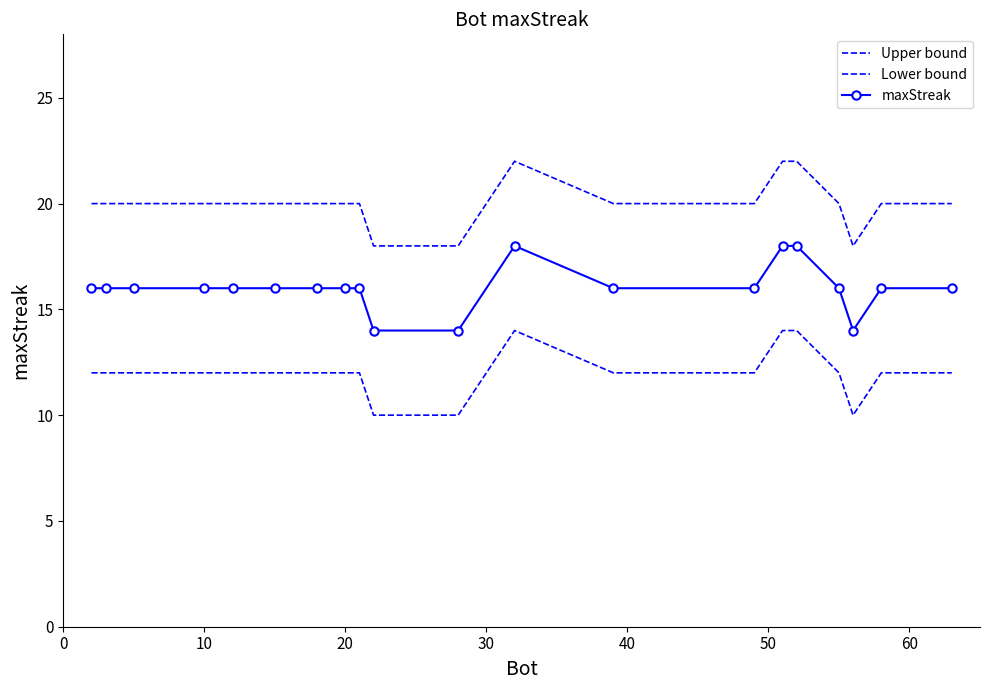

How many data points in maxStreak are less than 16?

3